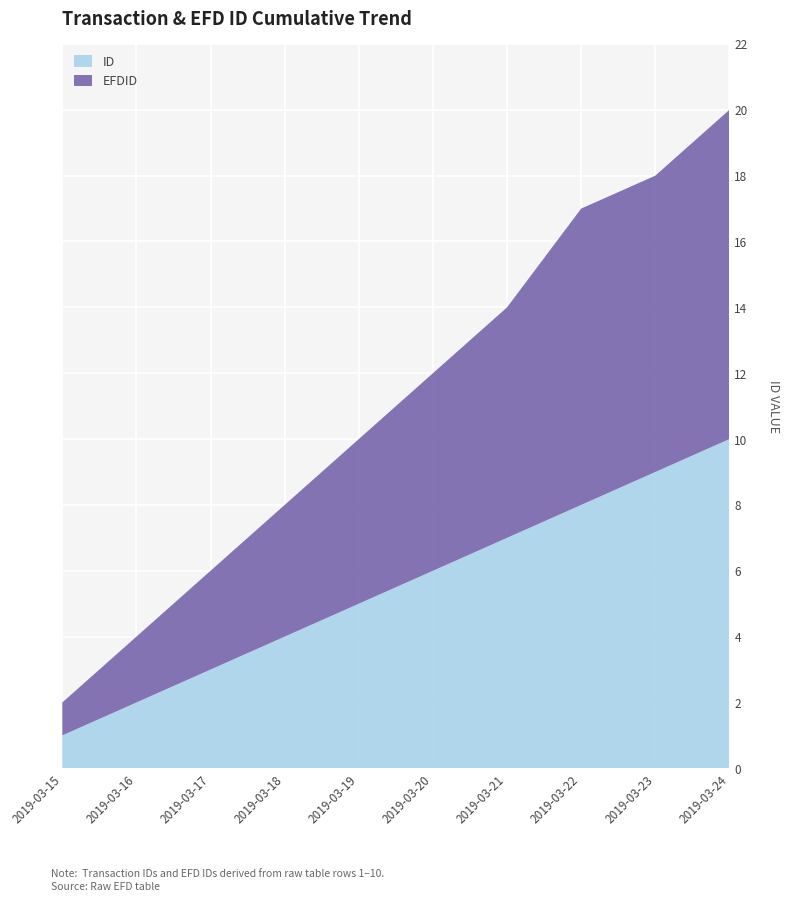

Reading left to right, list all the values displayed in this chart.

ID: 1	2	3	4	5	6	7	8	9	10
EFDID: 1	2	3	4	5	6	7	9	9	10